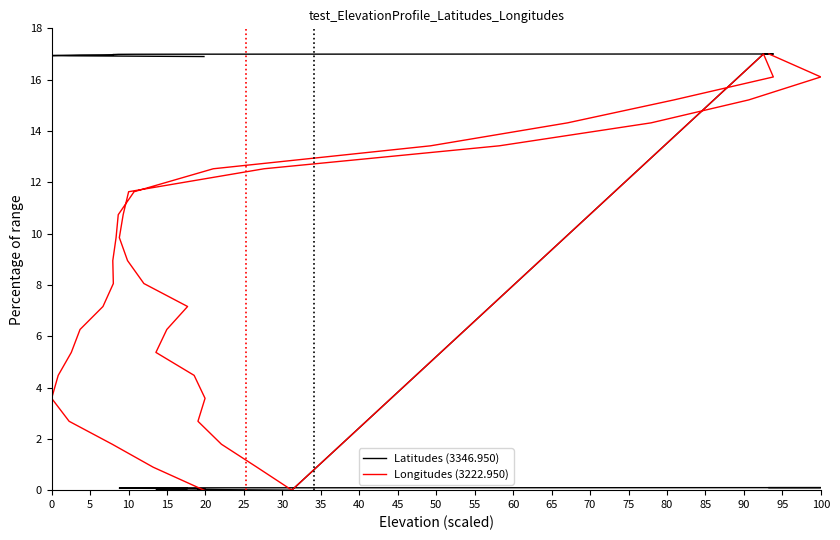

How many lines are shown in the chart?

2